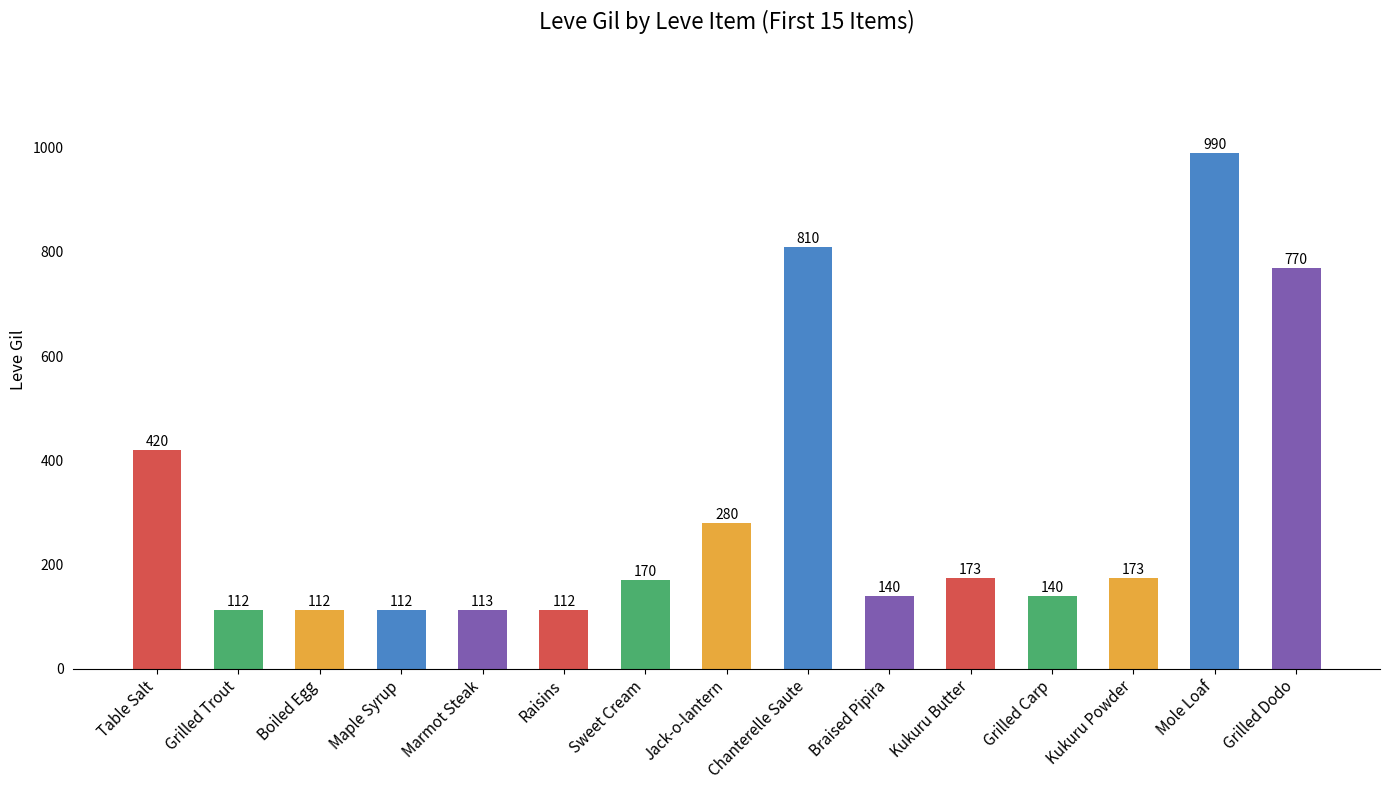

True or false: the data shows 95 at Kukuru Butter.

False